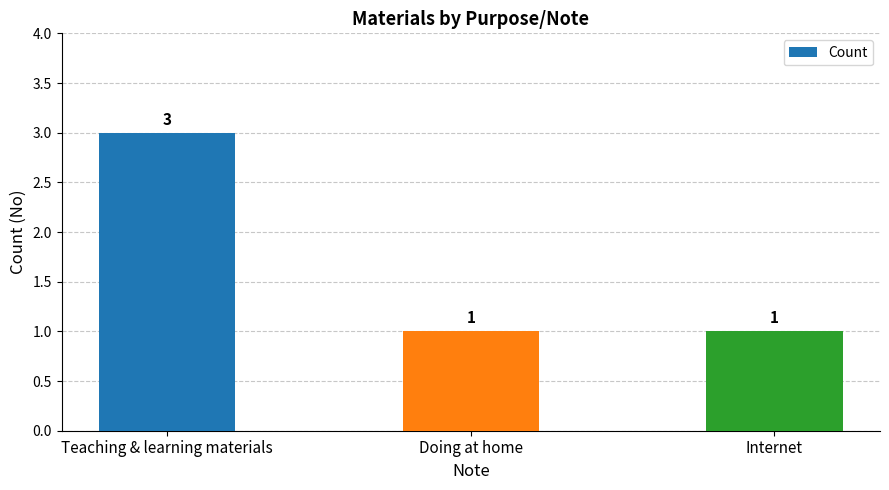

Reading right to left, extract all data points from this chart.

Internet=1	Doing at home=1	Teaching & learning materials=3